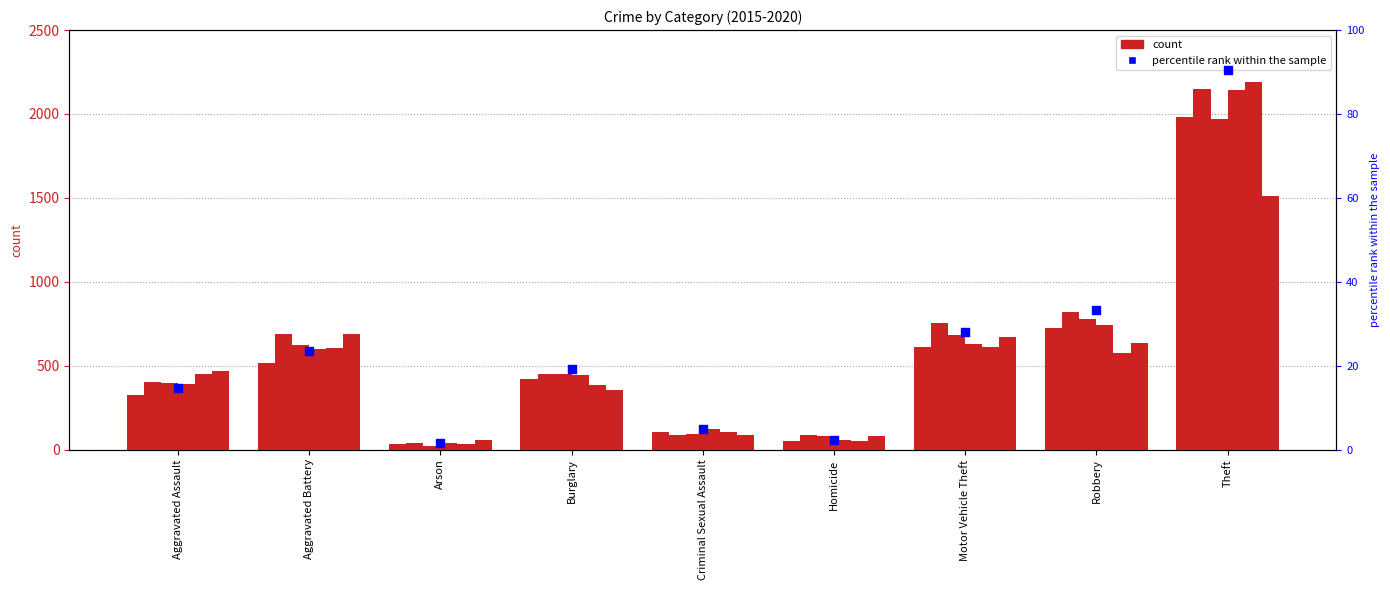

What is the ratio of the value at Aggravated Battery to the value at Motor Vehicle Theft?

0.8